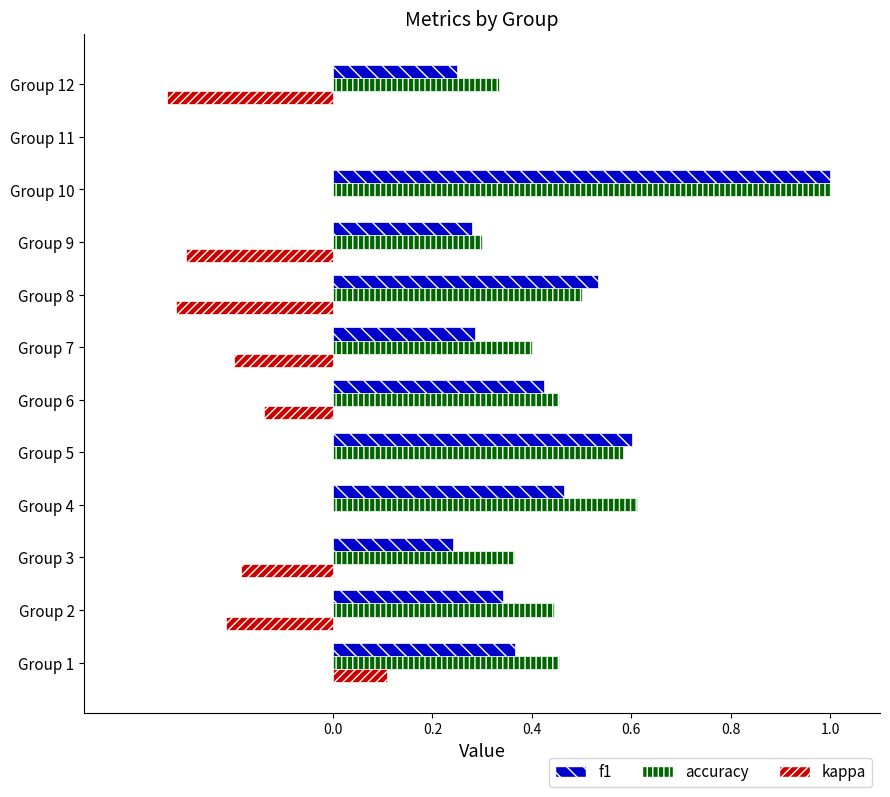

At which label is f1 closest to 0?

Group 11